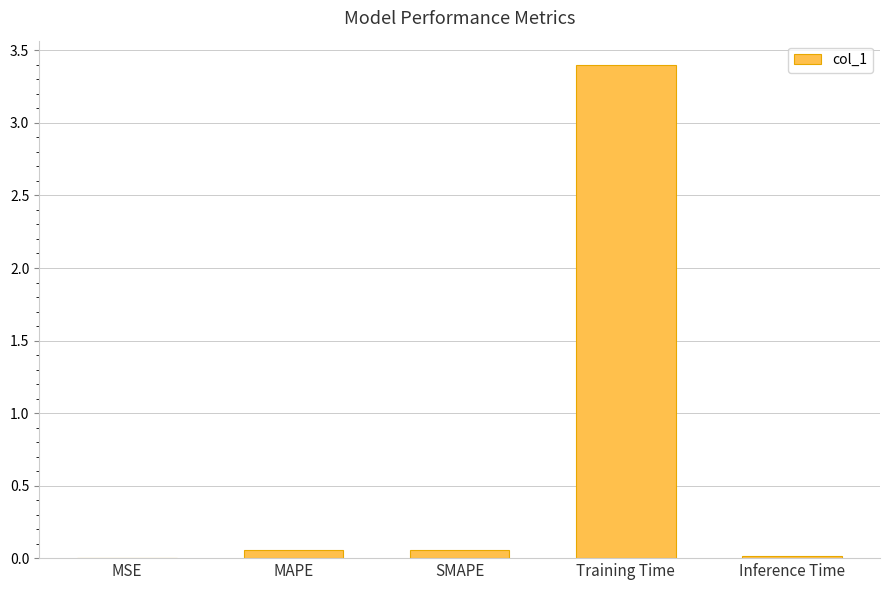

The value at Training Time is 6.1. True or false?

False